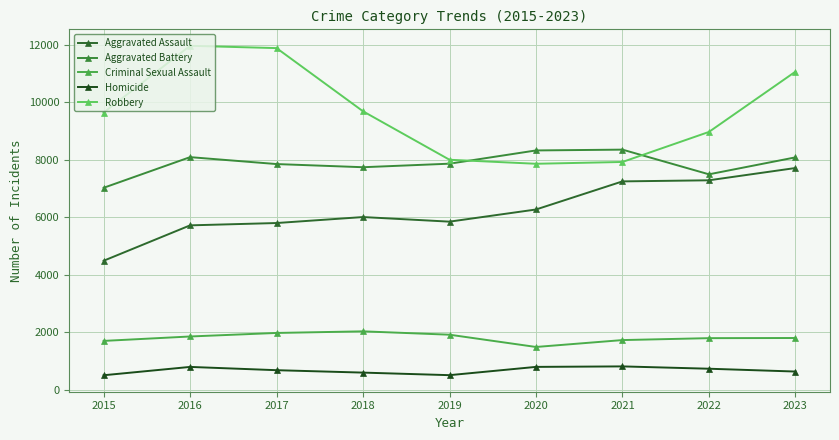

What is the maximum value for Criminal Sexual Assault?

2024